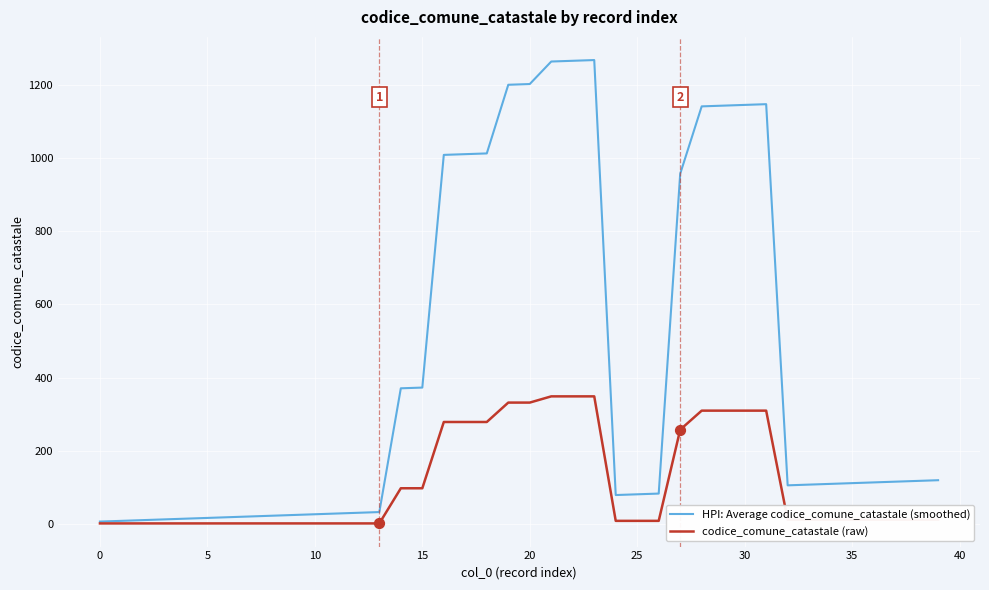

Which series has the widest spread of values?

HPI: Average codice_comune_catastale (smoothed)